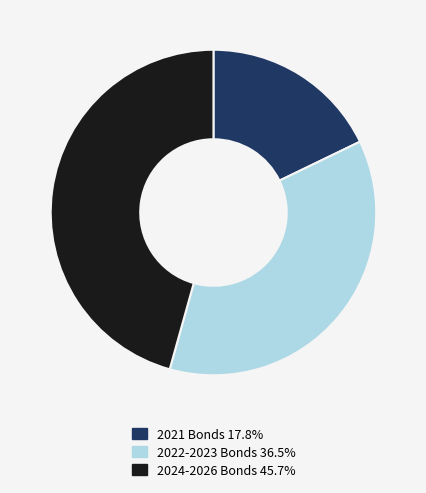

Combined, do 2022-2023 Bonds 36.5% and 2021 Bonds 17.8% account for over 50%?

Yes